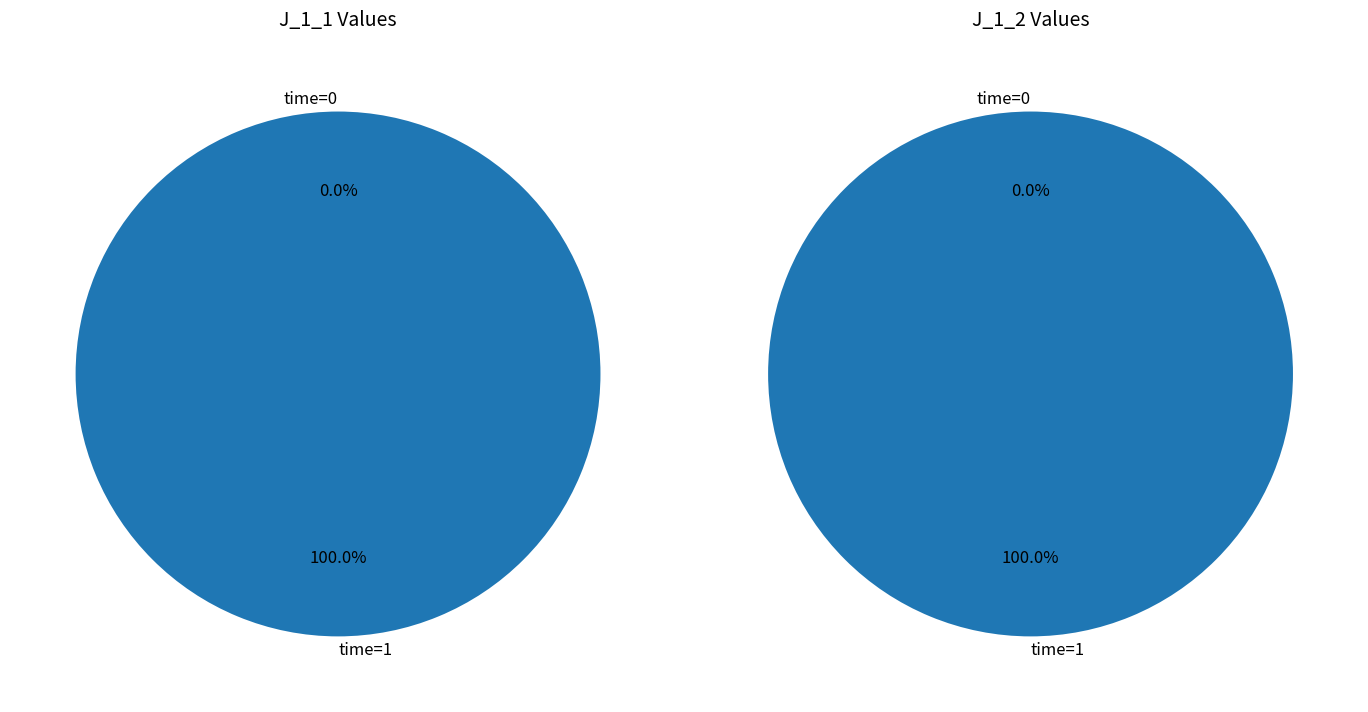

Rank the categories by J_1_1 value from highest to lowest.

time=1, time=0